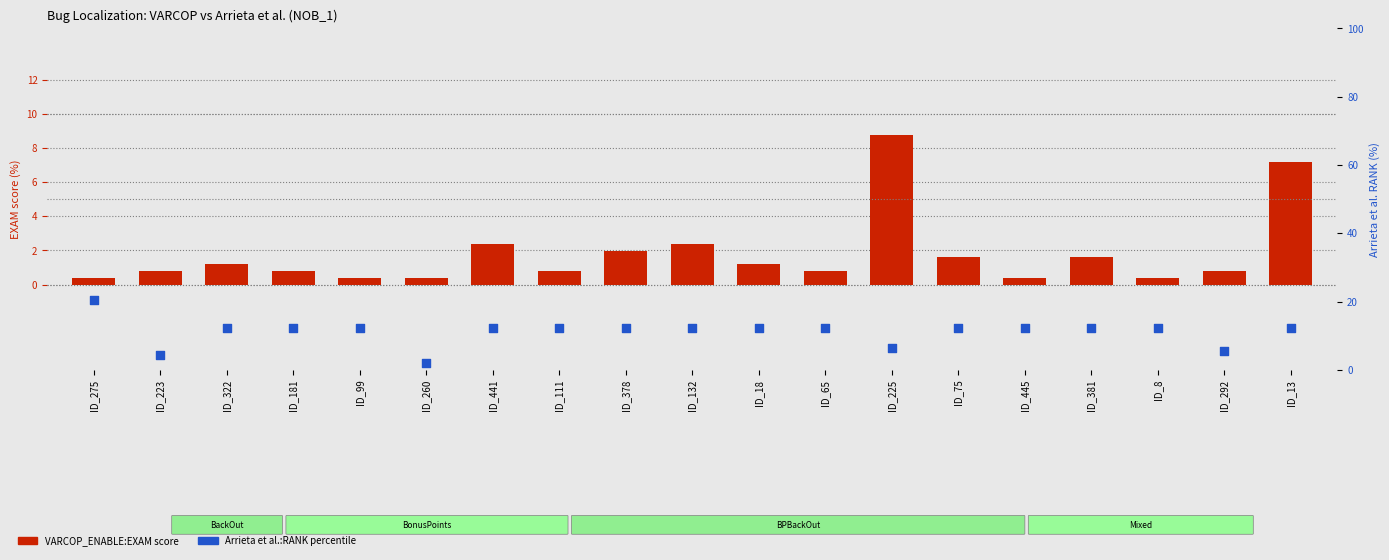

Which series has the largest total across all categories?

Arrieta et al.:RANK